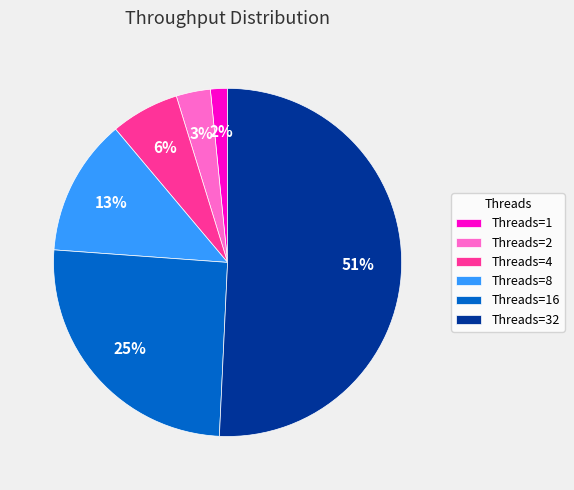

Which has a higher value, Threads=32 or Threads=1?

Threads=32